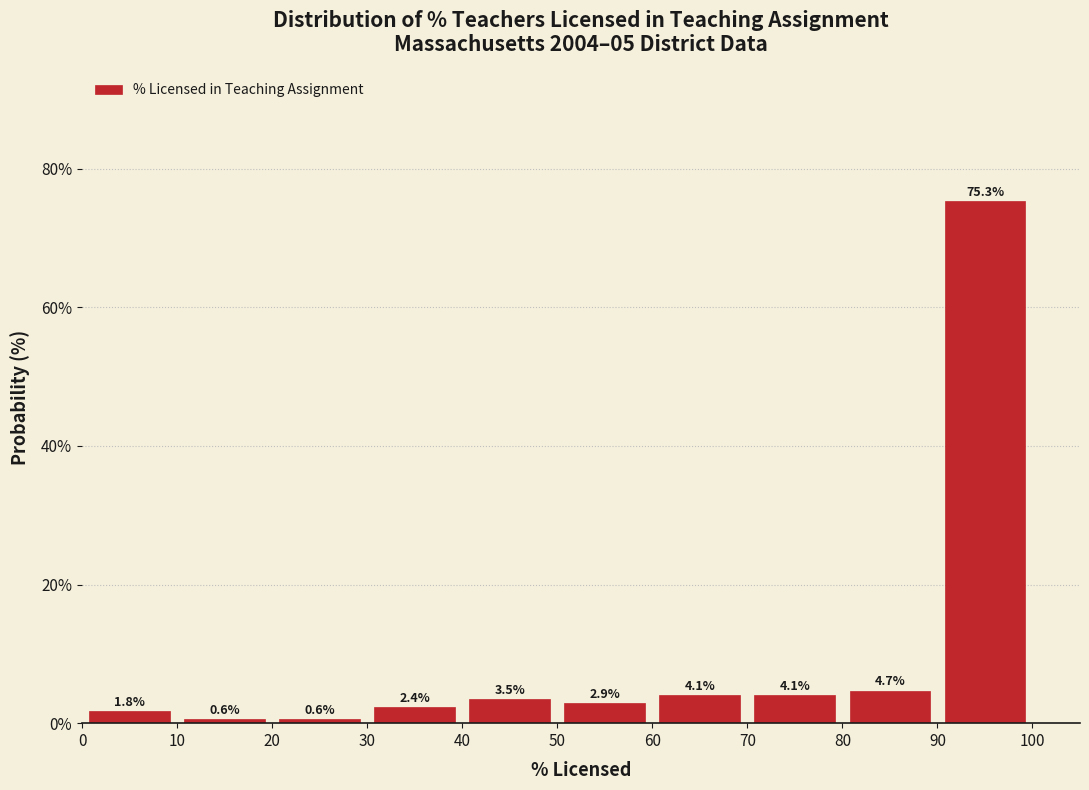

How tall is the bar that spans 50 to 60 on the x-axis?

2.9